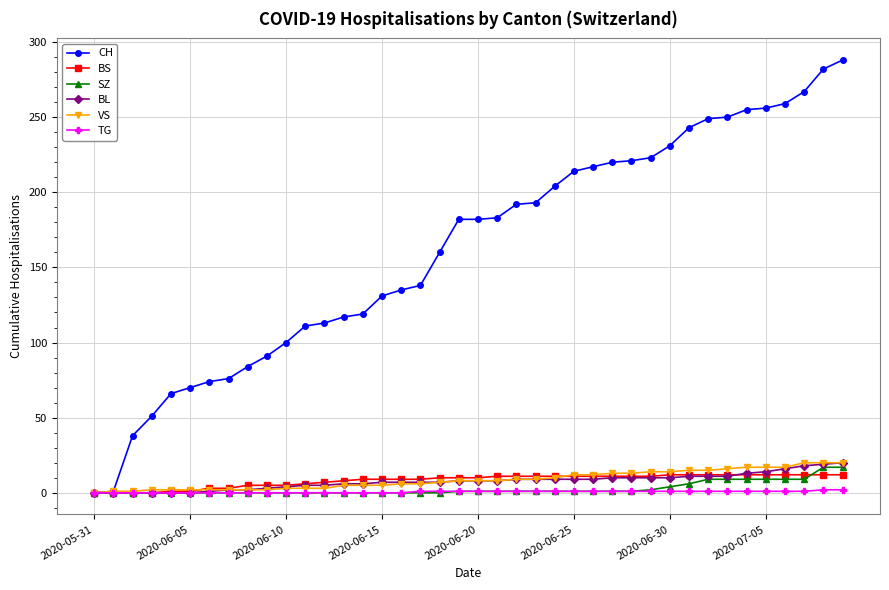

Which series has the largest range (max minus min)?

CH